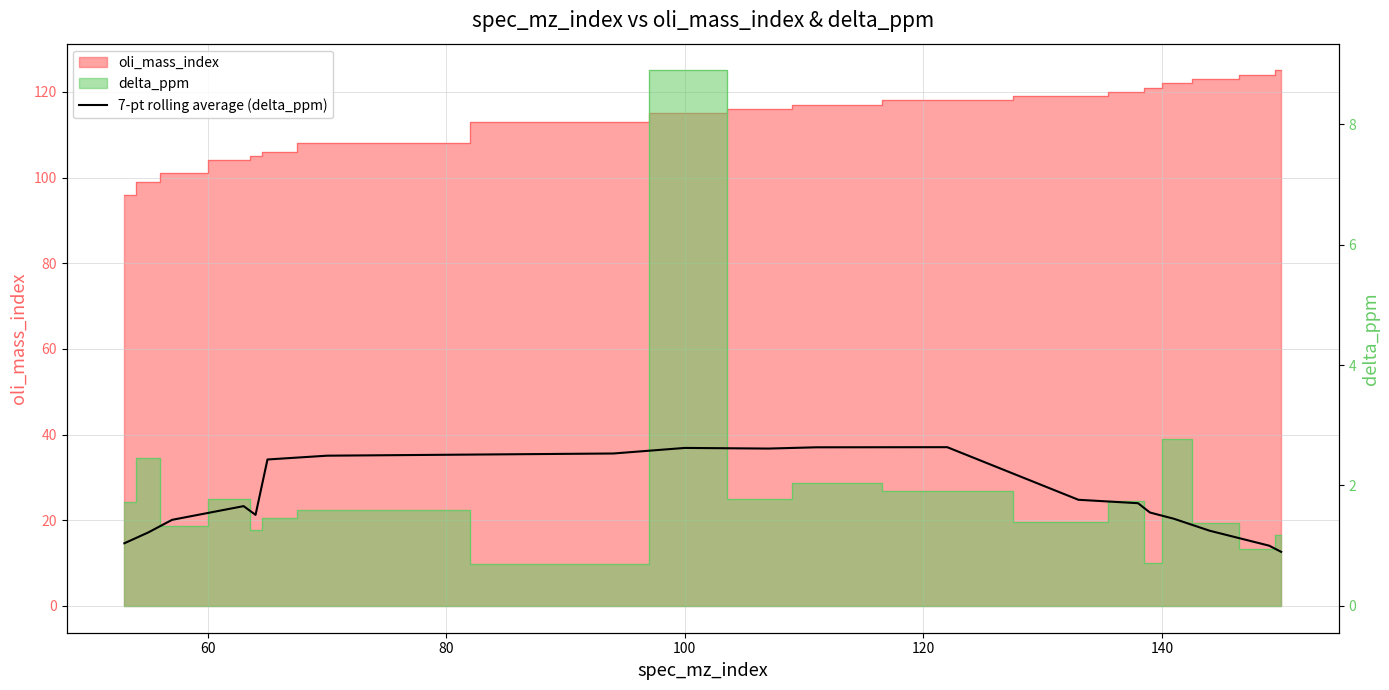

What is the label of the 17th point from the right?

80